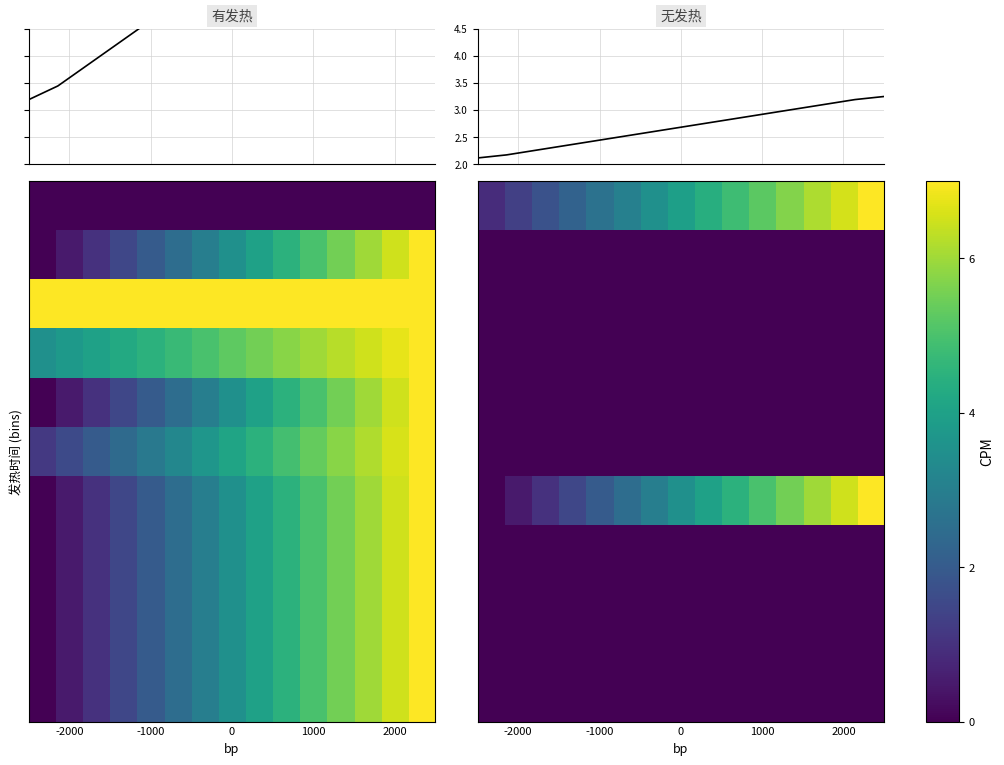

What is the average value of the 有发热 series?

5.7